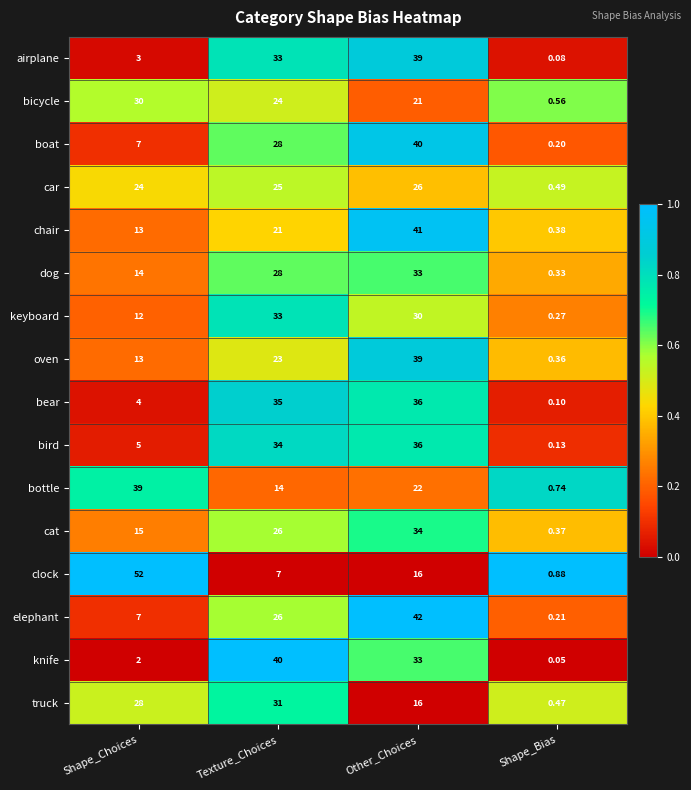

Rank the categories by bottle value from lowest to highest.

Shape_Bias, Texture_Choices, Other_Choices, Shape_Choices